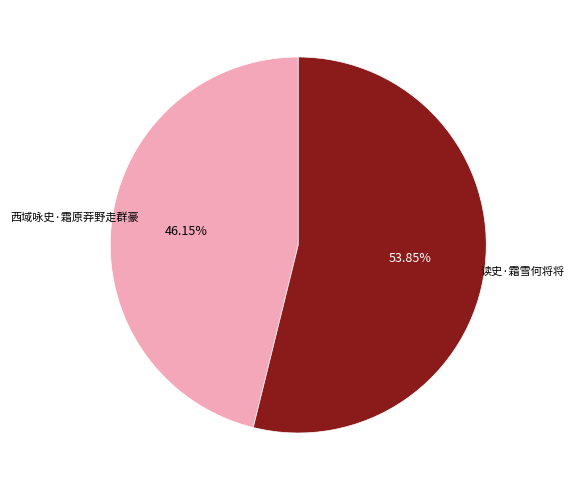

Which category has the biggest portion of the pie?

读史·霜雪何将将